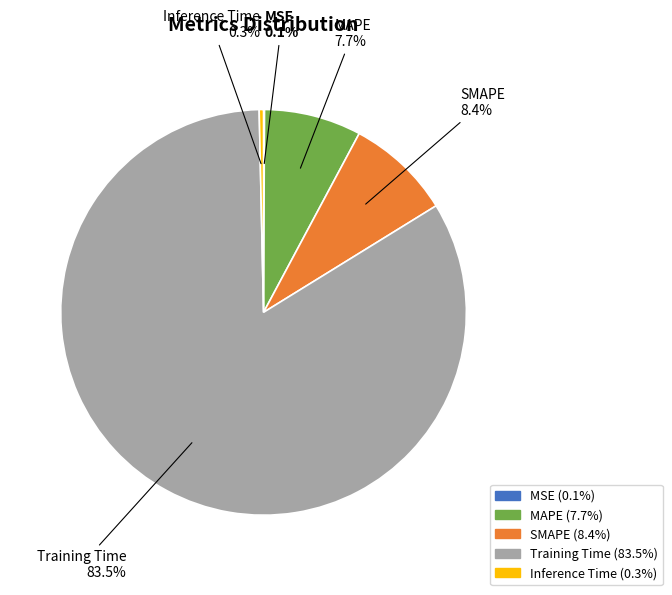

Is it true that SMAPE is 8% of the pie?

True